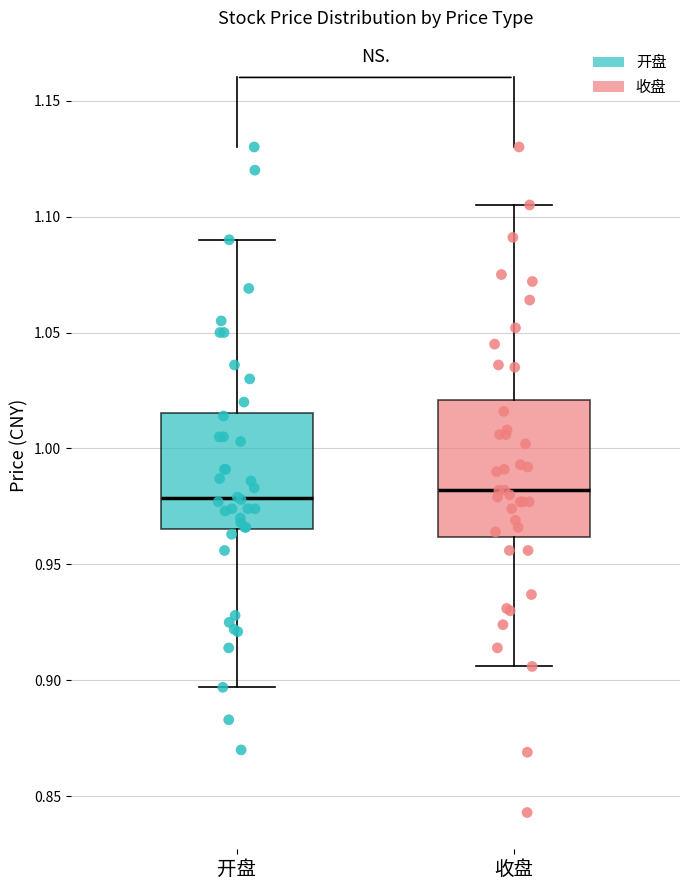

Reading left to right, read every box against the y-axis: the position of its median line, the range the box covers, and the ends of its whiskers. The values are not printed on the chart, so give them approximately, as read against the axis.

开盘: median 0.980, box 0.965 to 1.015, whiskers 0.895 to 1.090
收盘: median 0.980, box 0.960 to 1.020, whiskers 0.905 to 1.105